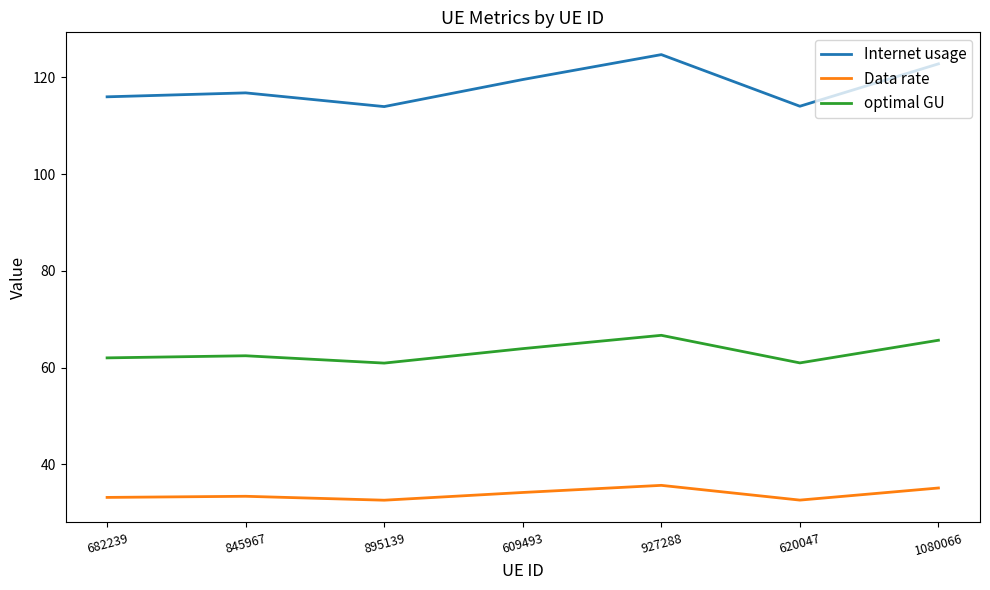

What is the difference between the Data rate values at 895139 and 609493?

1.6